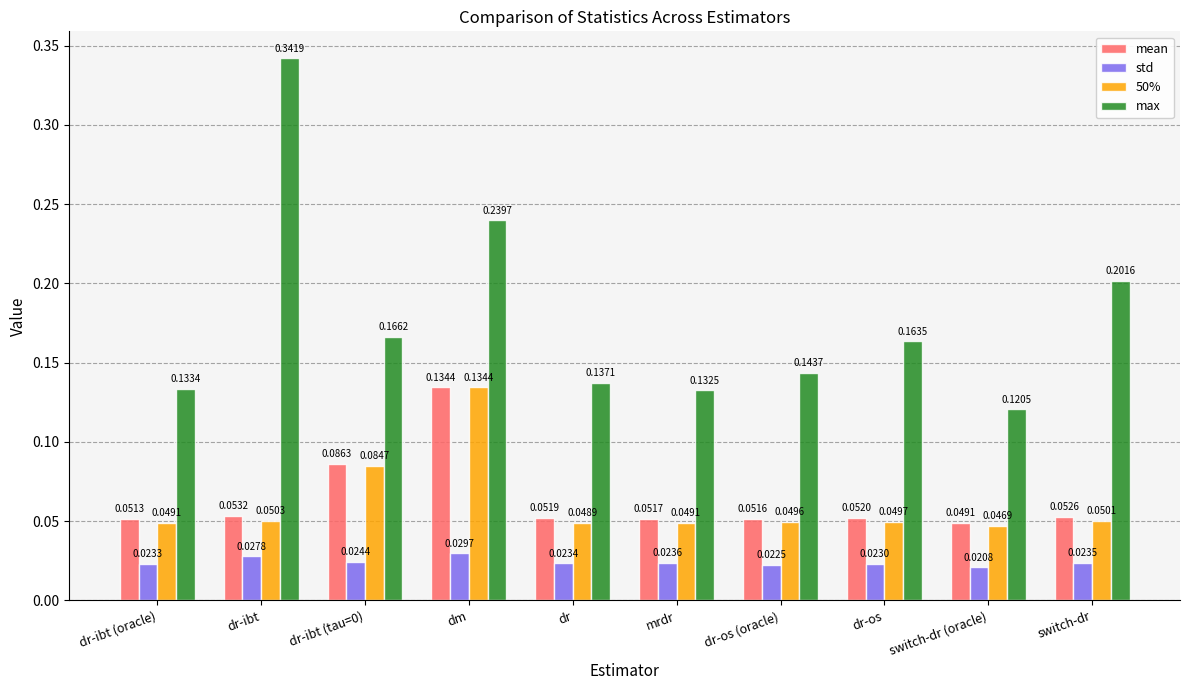

Which series has the largest range (max minus min)?

max